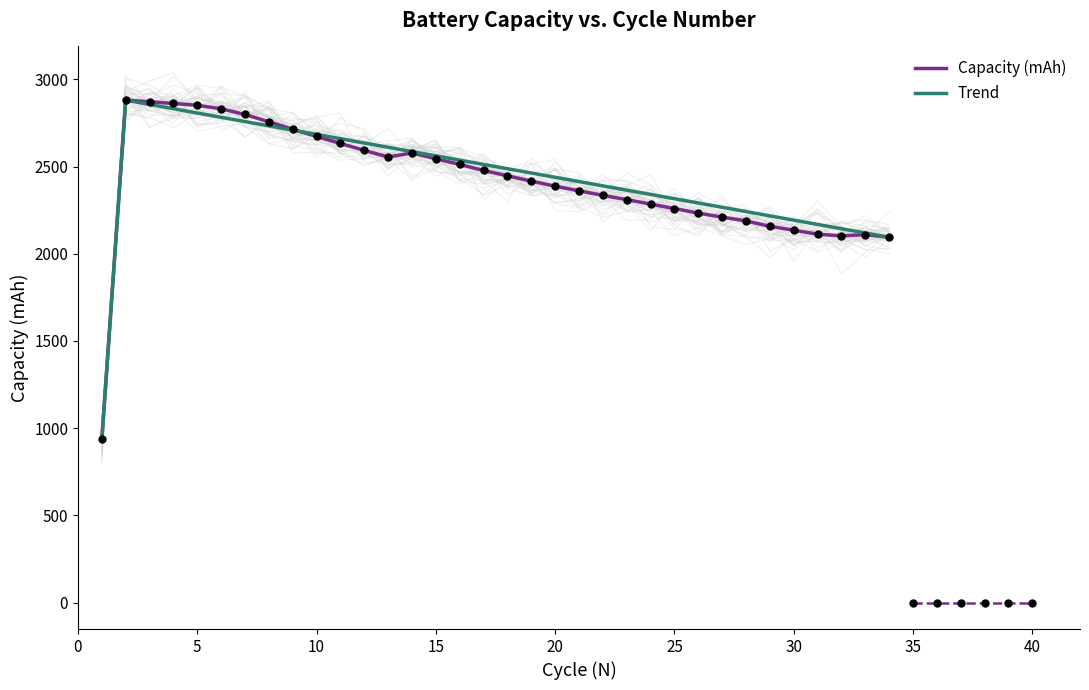

What is the change in value from 18 to 26?

-213.8